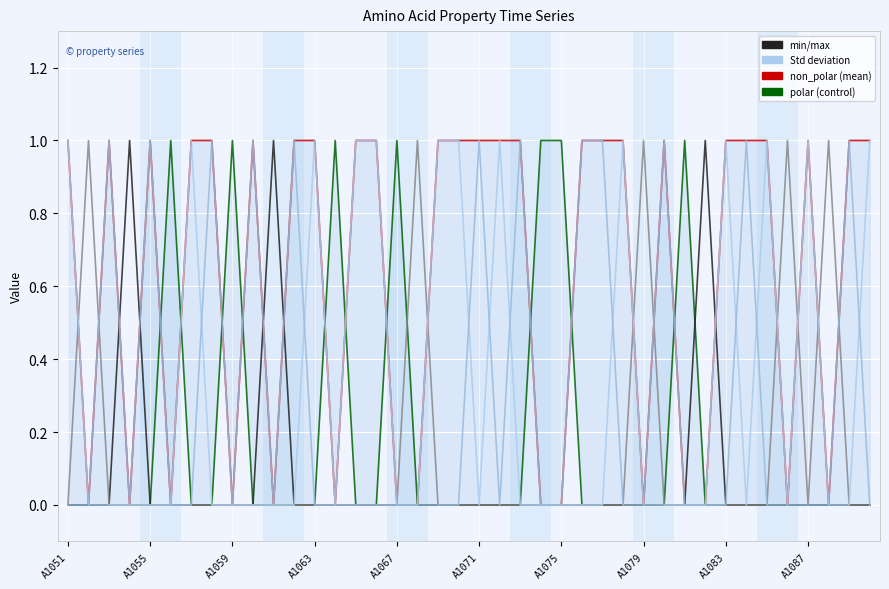

Which has a higher value, 35 or A1051?

A1051